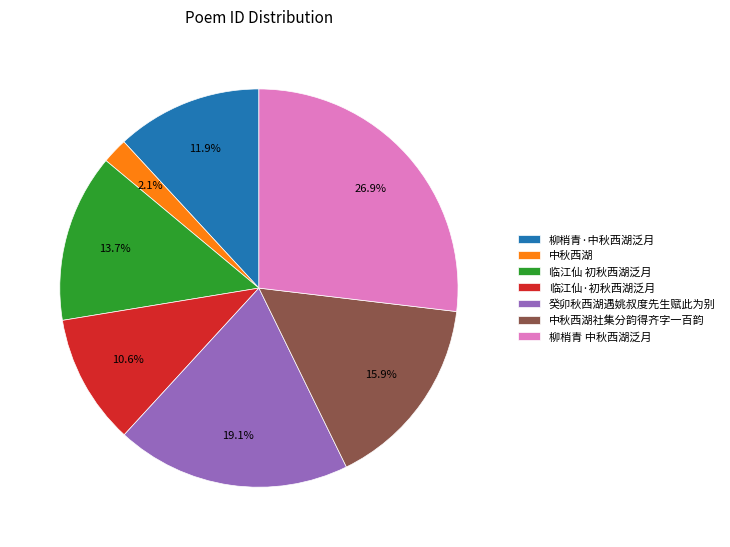

The 柳梢青 中秋西湖泛月 slice represents 22% of the pie. True or false?

False